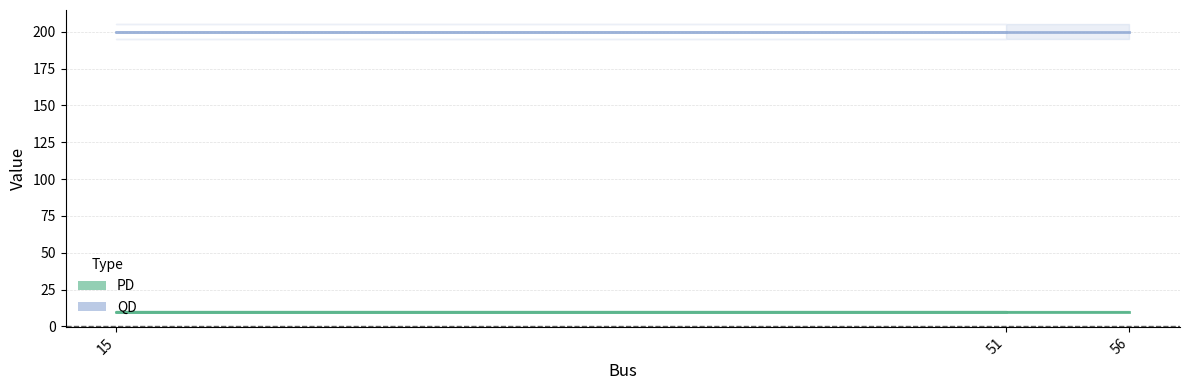

True or false: QD has a value of 200 at 15.

True